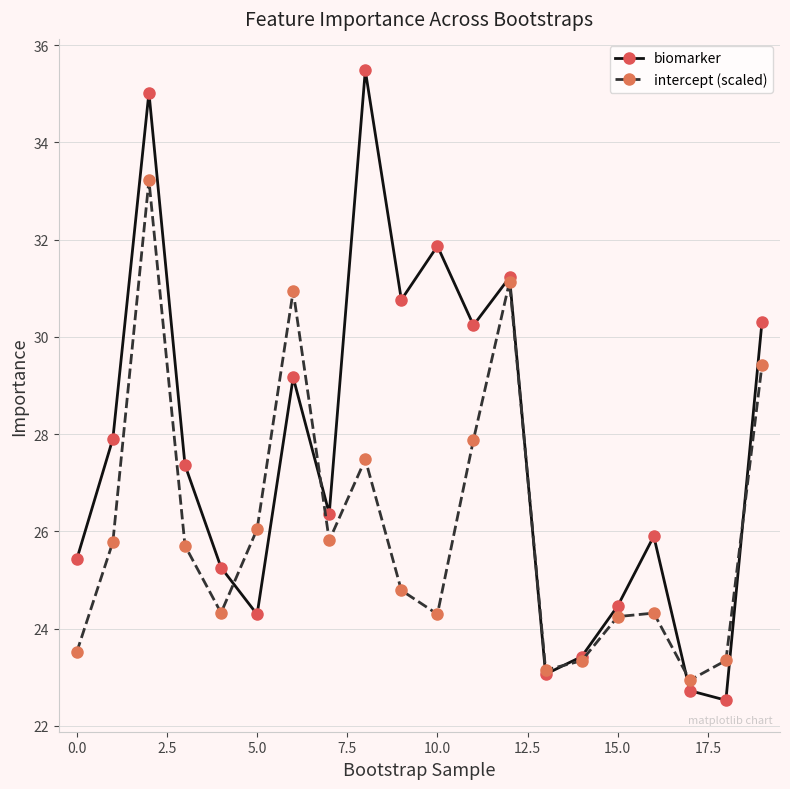

Rank the series by their average value, from lowest to highest.

intercept (scaled), biomarker